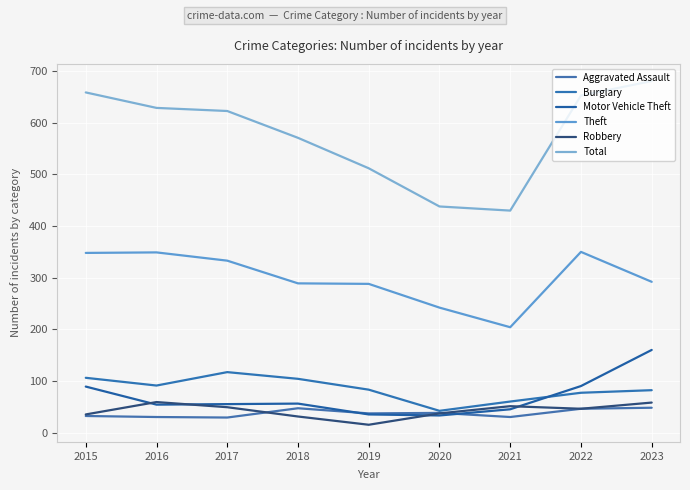

Where do Motor Vehicle Theft and Burglary first cross each other?

2021 and 2022